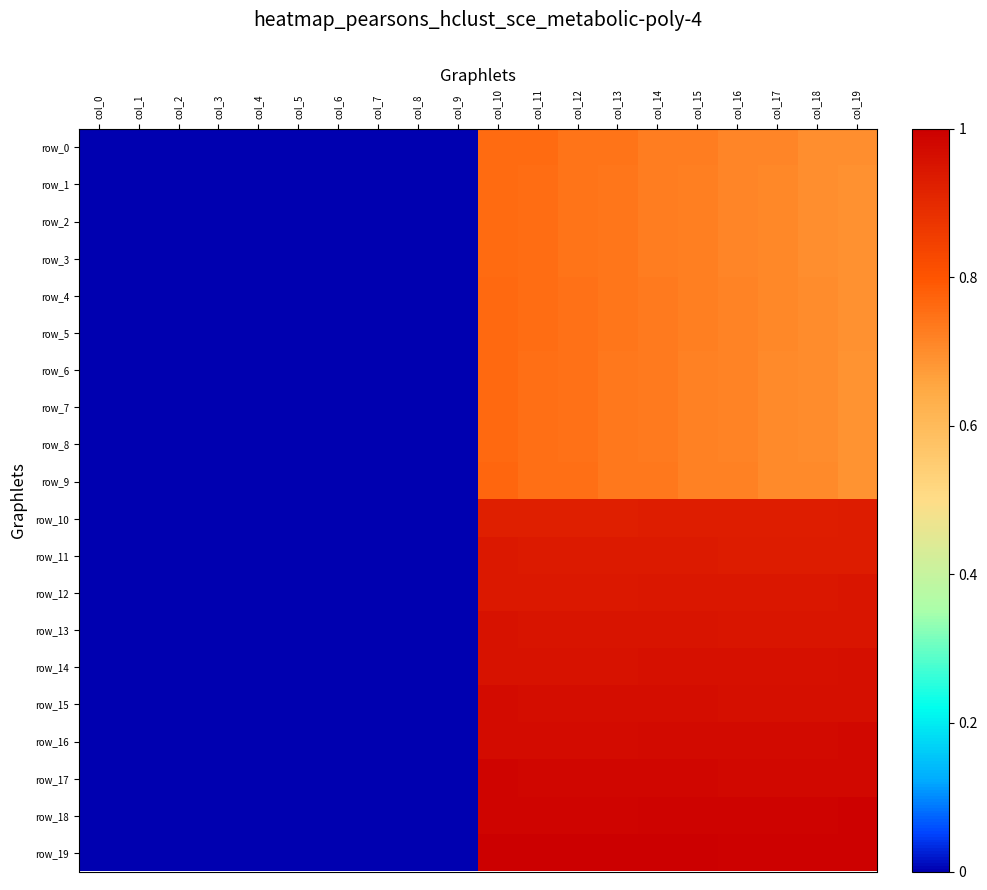

Is it true that row_11 equals 0.0 at col_3?

True